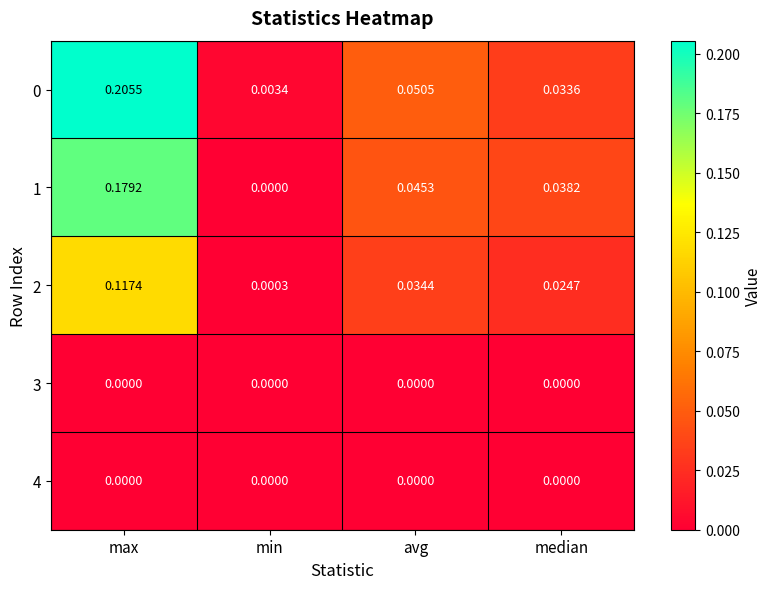

Which category has the lowest value in the 2 series?

min